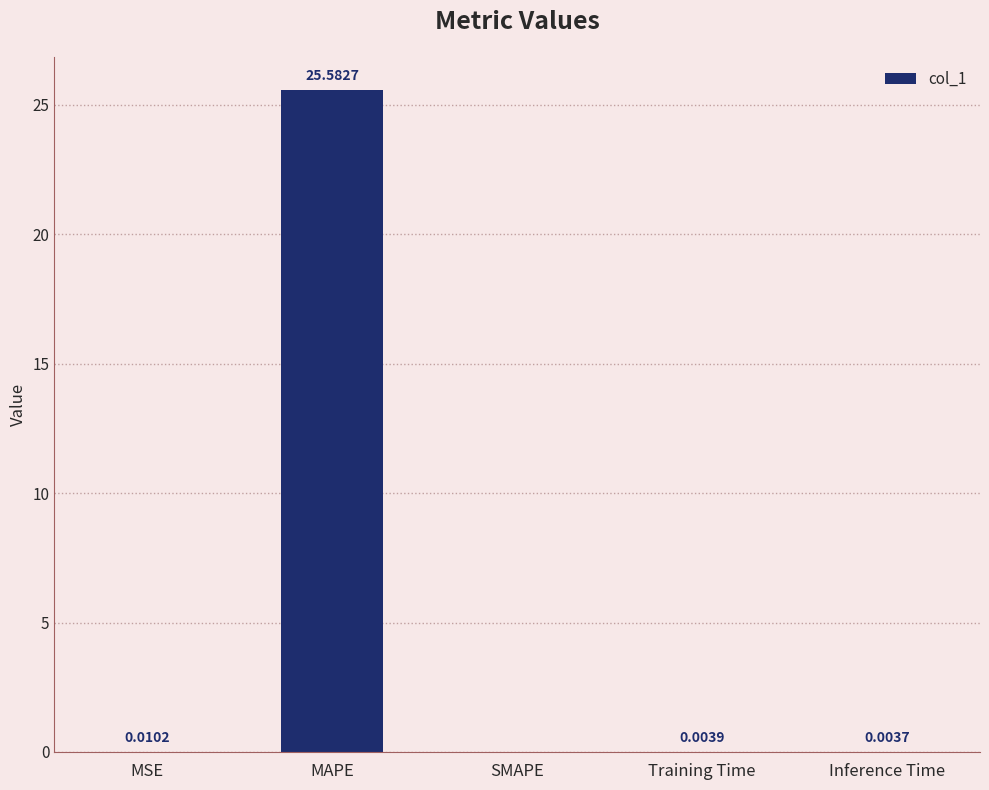

What is the sum of all values?

25.6